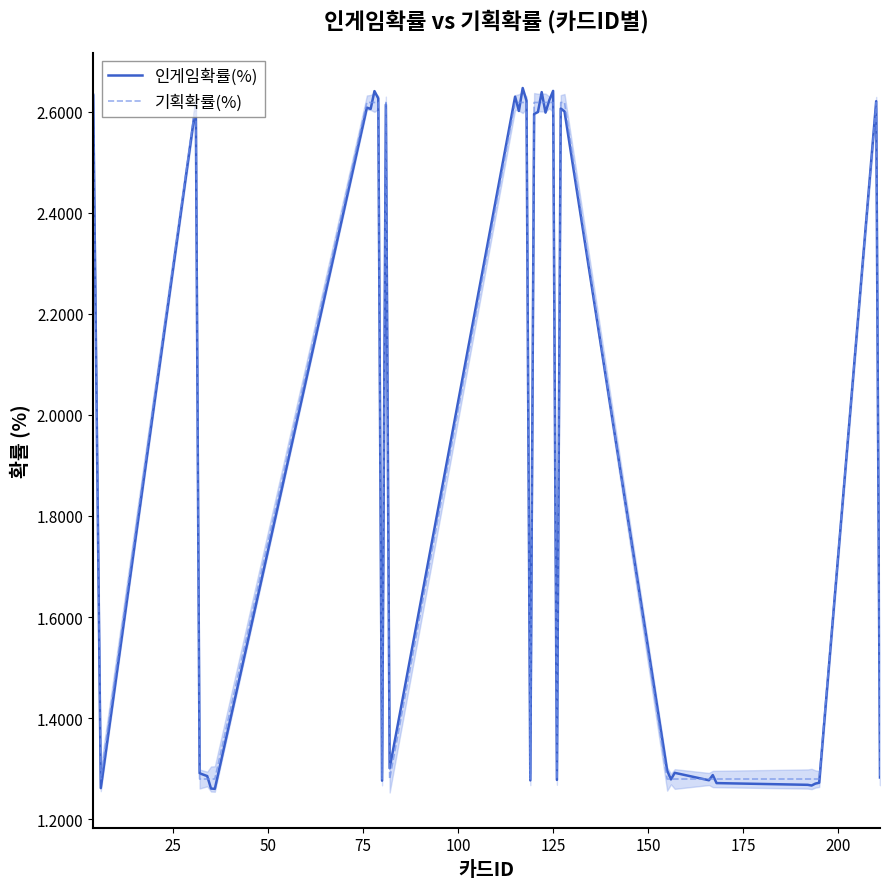

Which series has the widest spread of values?

인게임확률(%)